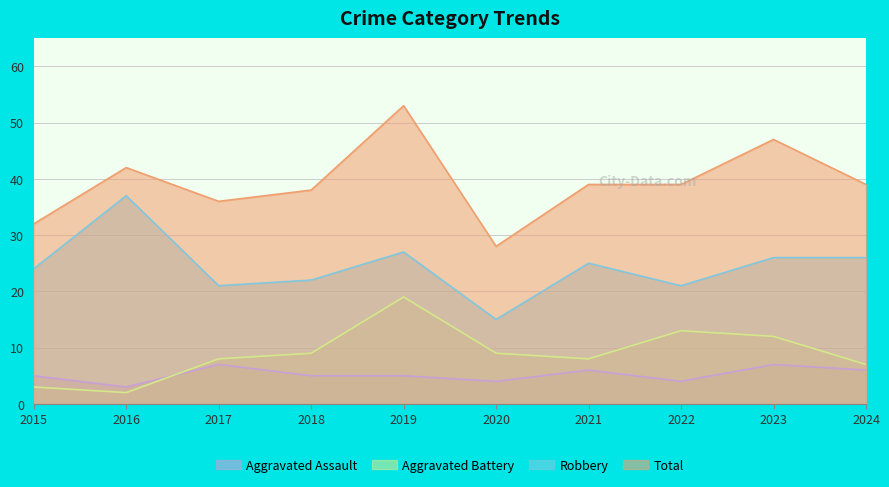

List the labels in order of Total value, smallest first.

2020, 2015, 2017, 2018, 2021, 2022, 2024, 2016, 2023, 2019